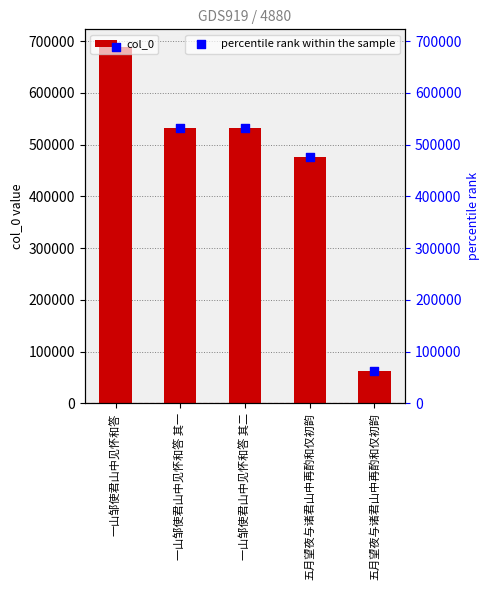

Is the value of percentile rank within the sample at 五月望夜与诸君山中再酌和仅初韵 greater than the value of col_0 at 五月望夜与诸君山中再酌和仅初韵?

No